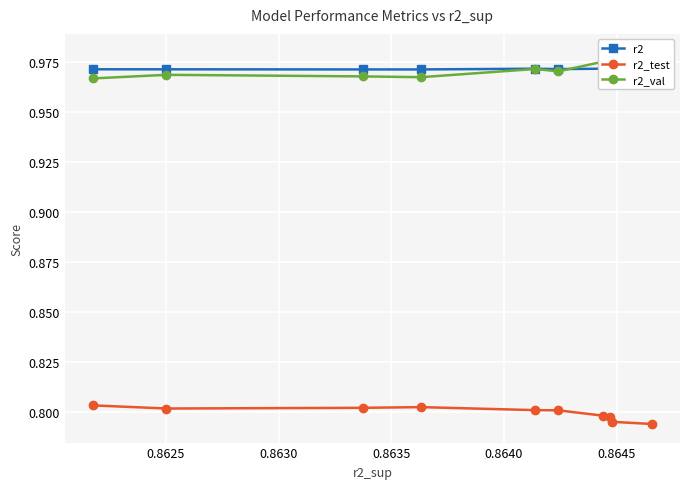

What are all the series names shown in the legend?

r2, r2_test, r2_val